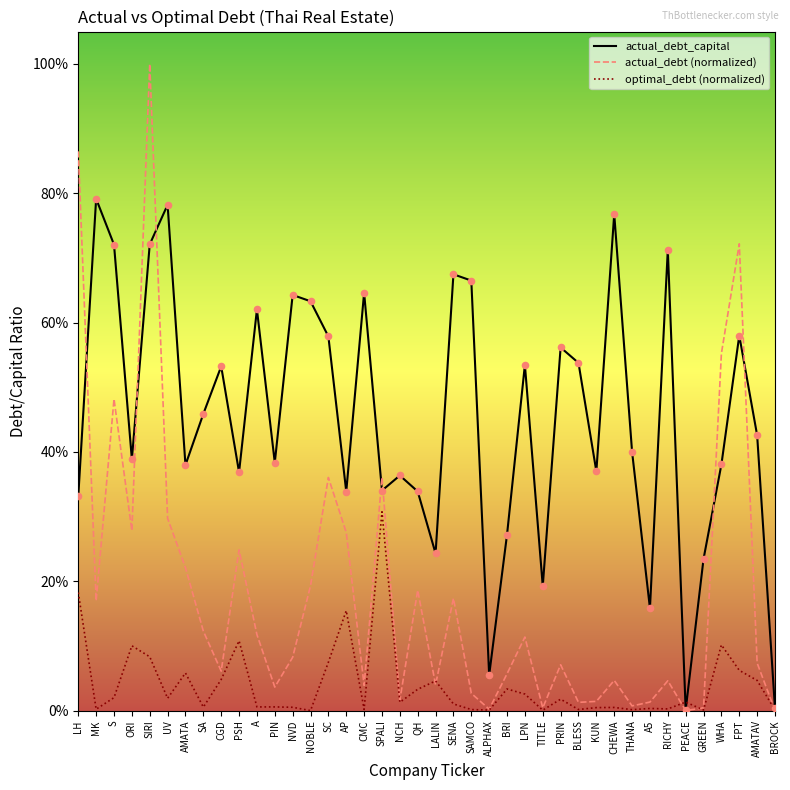

What are all the series names shown in the legend?

actual_debt_capital, actual_debt (normalized), optimal_debt (normalized)